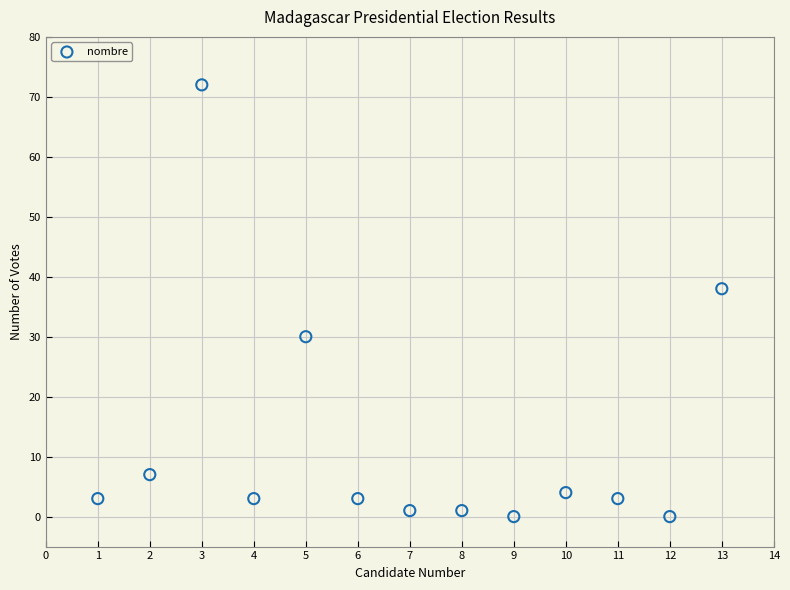

What Y value in the scatter plot is closest to 36?

38